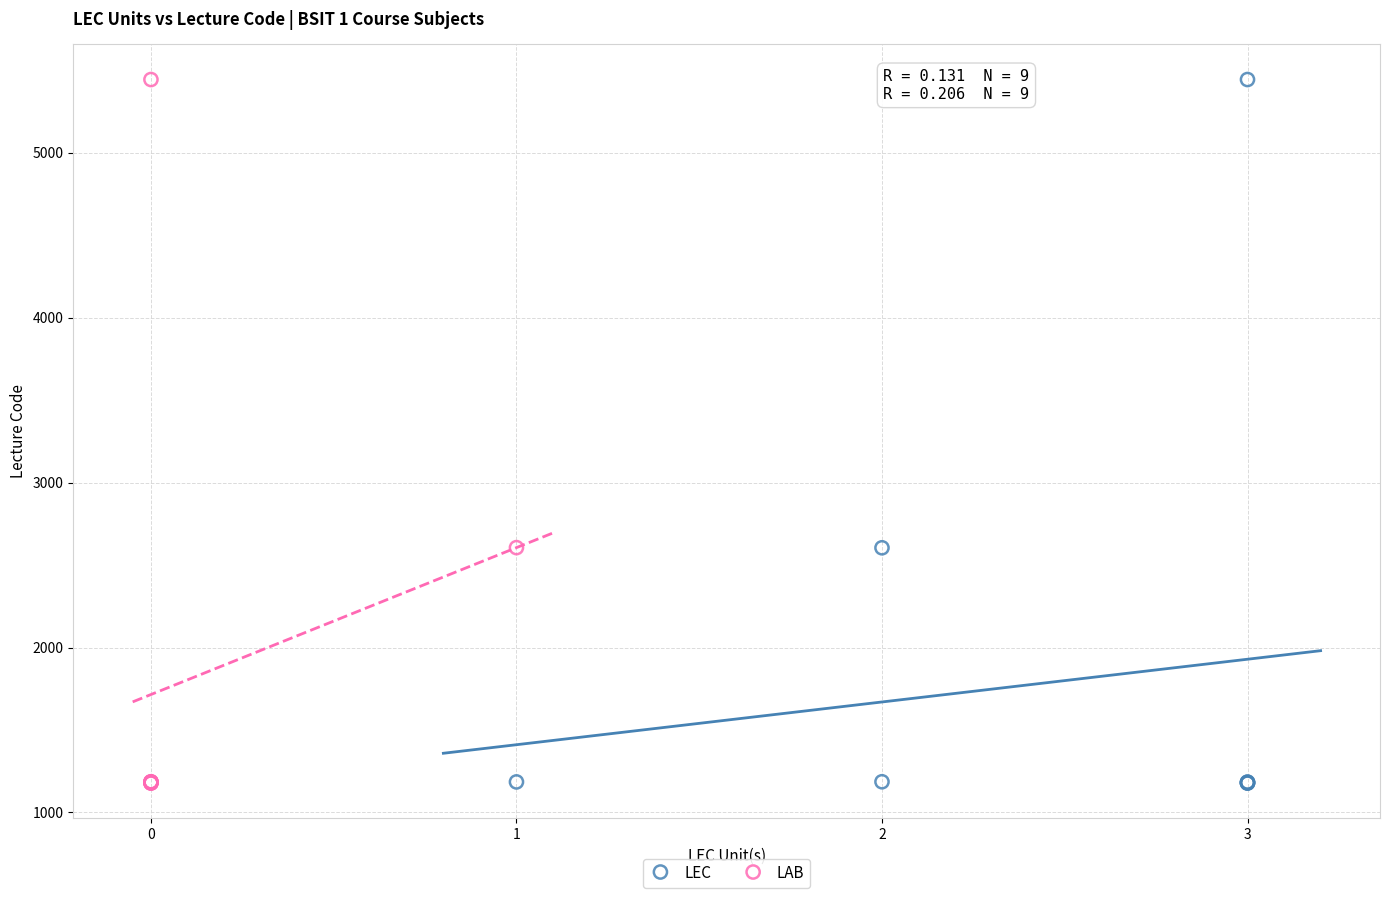

What are all the series names shown in the legend?

LEC, LAB